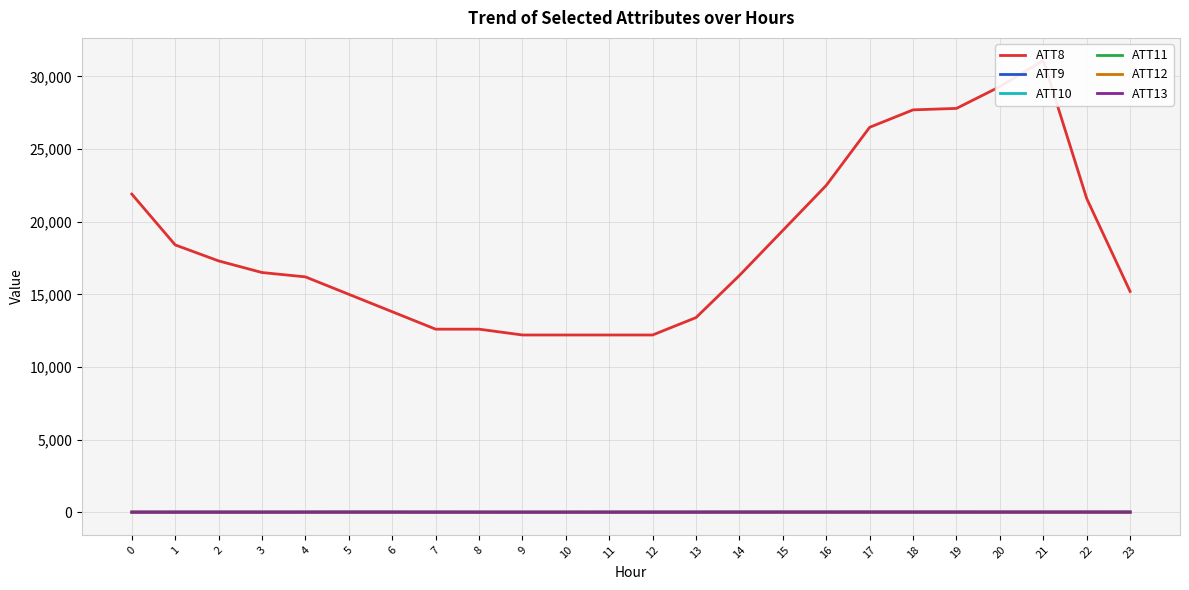

What is the value of the ATT11 point at the 1st from the left?

-3.4